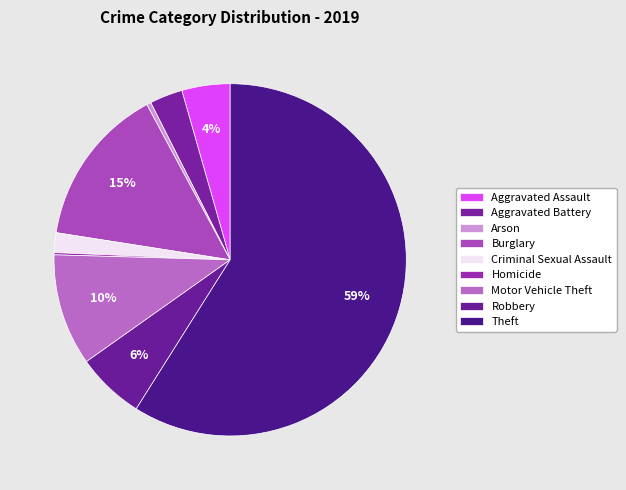

Rank the categories by value from lowest to highest.

Homicide, Arson, Criminal Sexual Assault, Aggravated Battery, Aggravated Assault, Robbery, Motor Vehicle Theft, Burglary, Theft